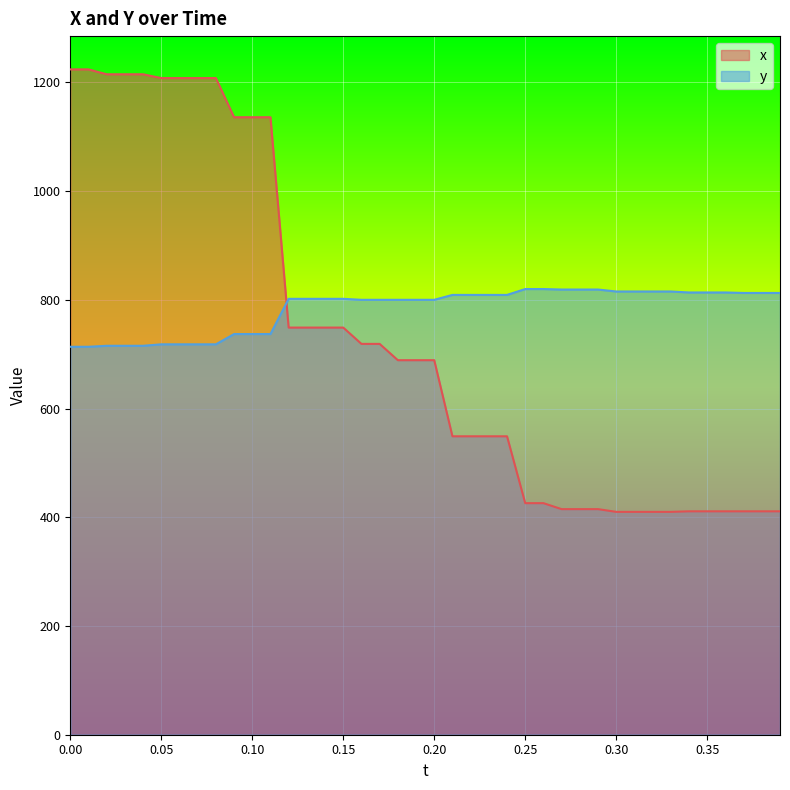

True or false: x and y cross at least once.

True